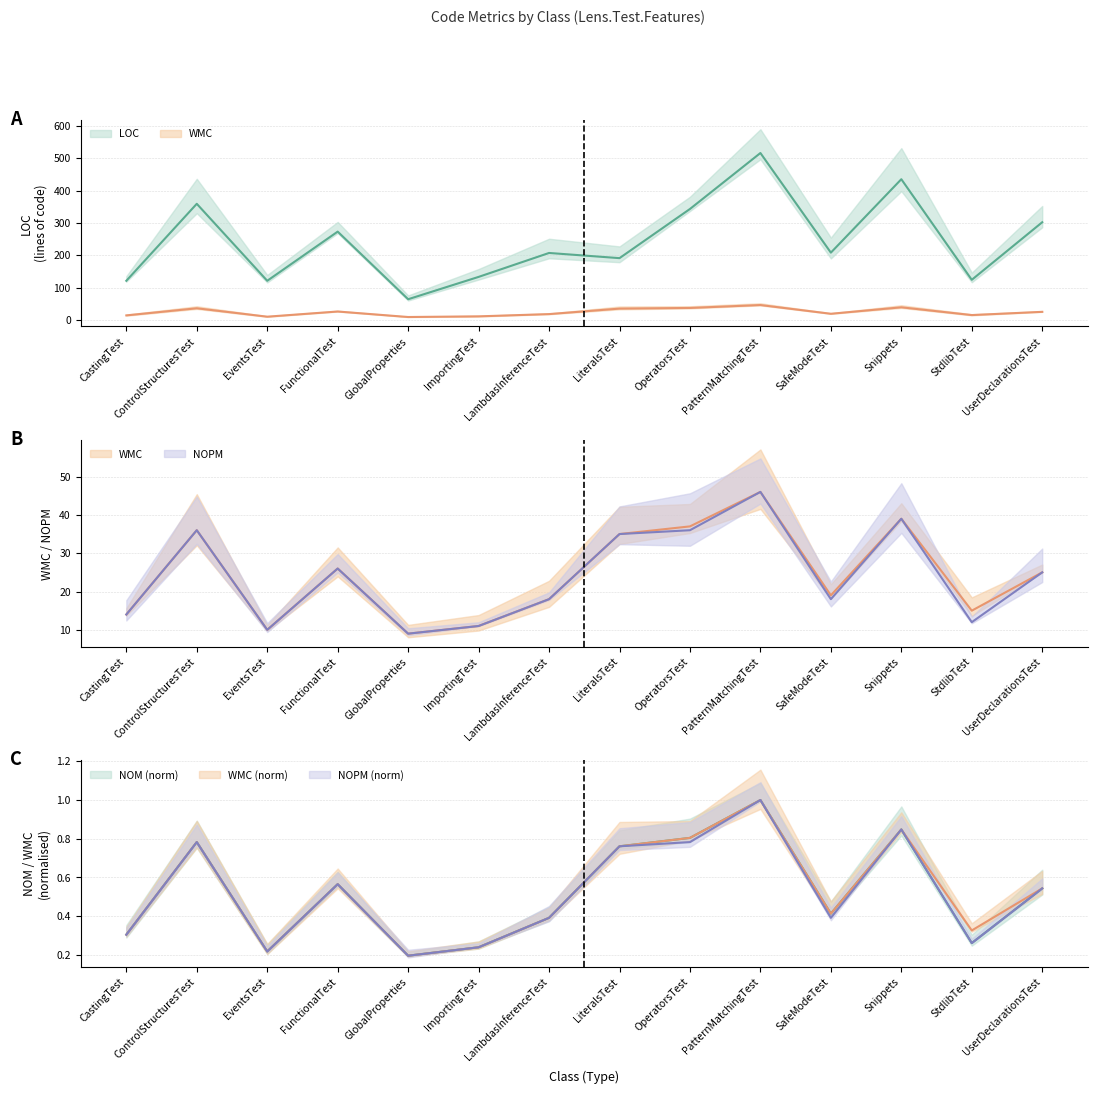

What is the average value of the NOPM series?

23.9